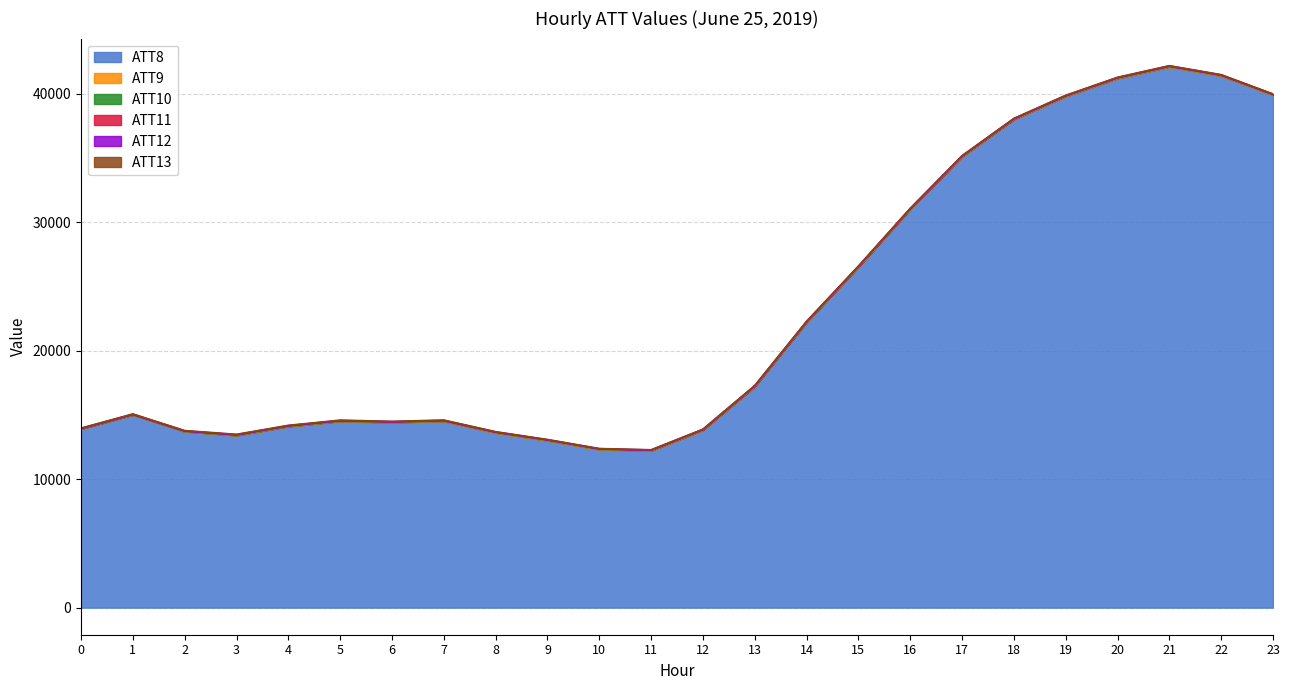

In ATT10, how many points are higher than both neighbors (excluding endpoints)?

4